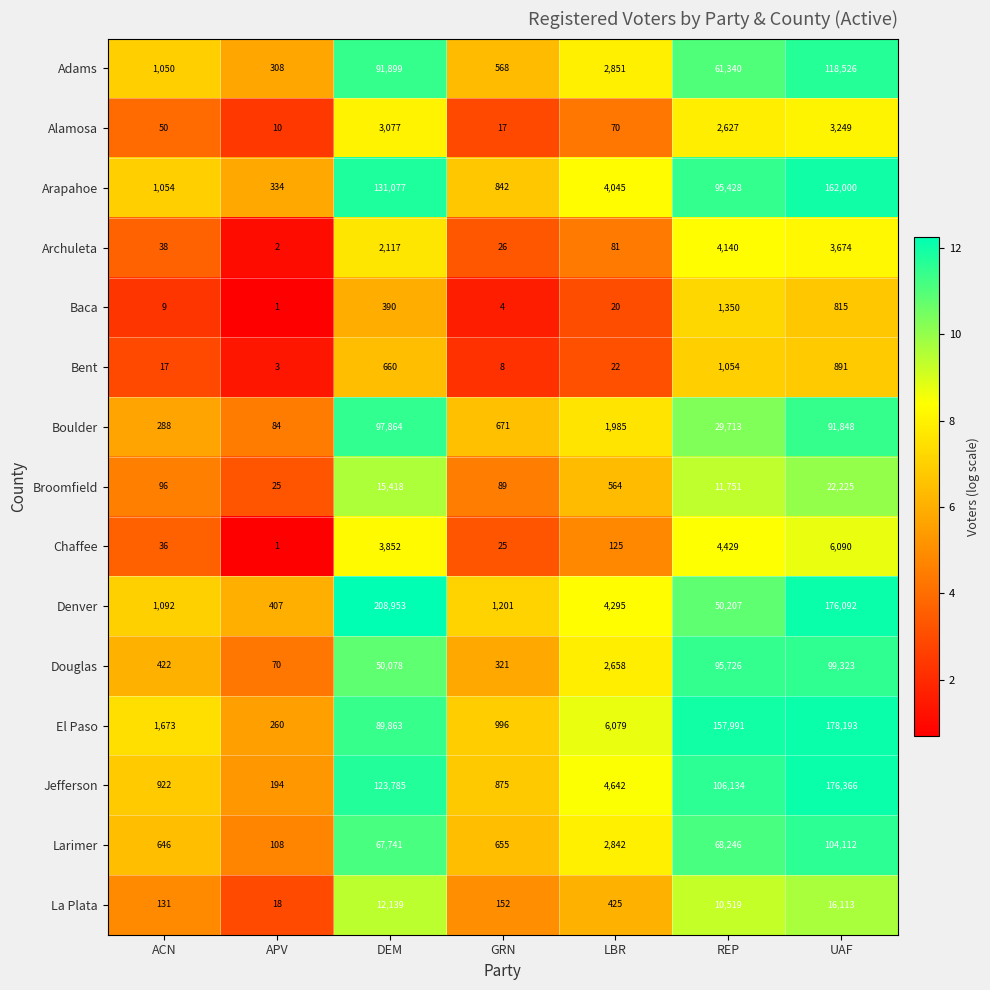

What is the lowest value of the Arapahoe series?

334